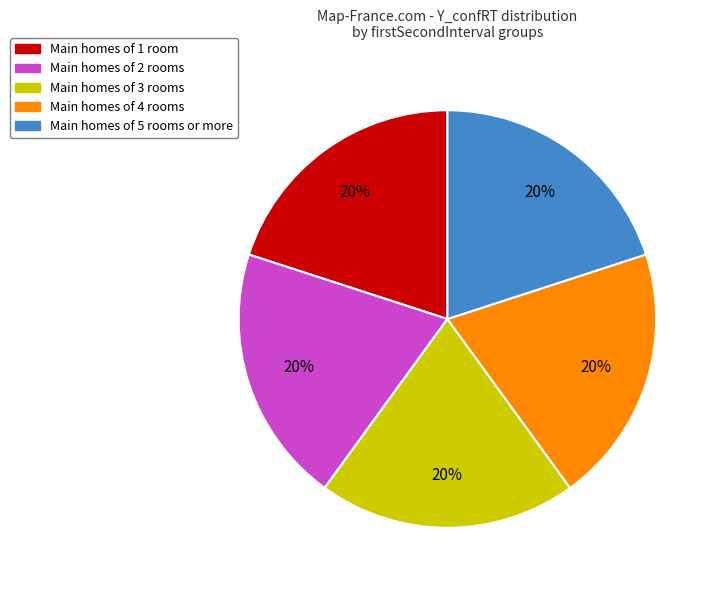

To the nearest percent, what is the average slice percentage?

20%